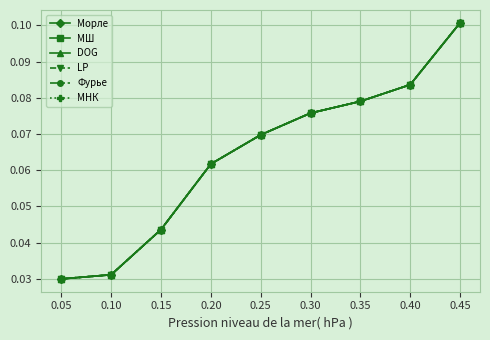

True or false: МШ has a value of 0.0 at 0.10.

False